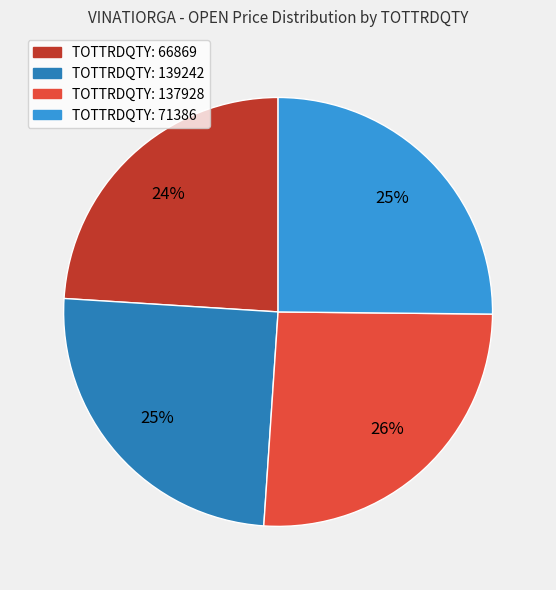

Do TOTTRDQTY: 66869 and TOTTRDQTY: 71386 together represent more than half of the pie?

No